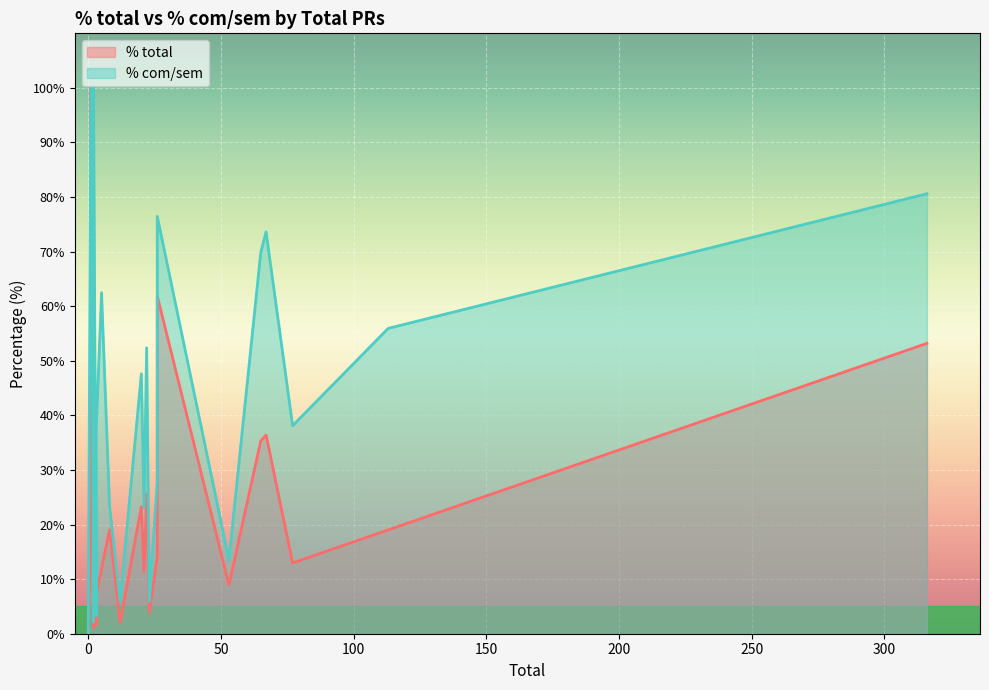

How many values in % com/sem are above zero?

24